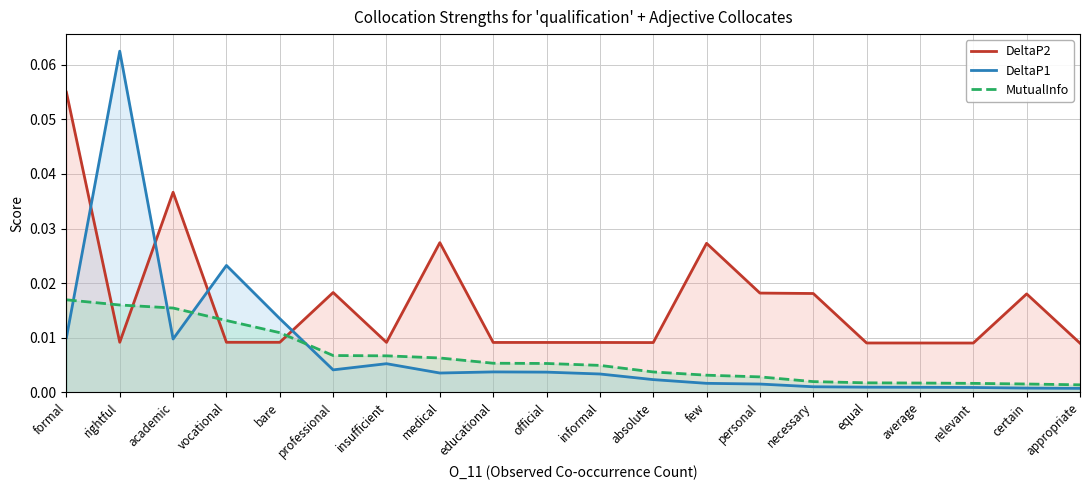

What is the label of the 4th point from the right?

average